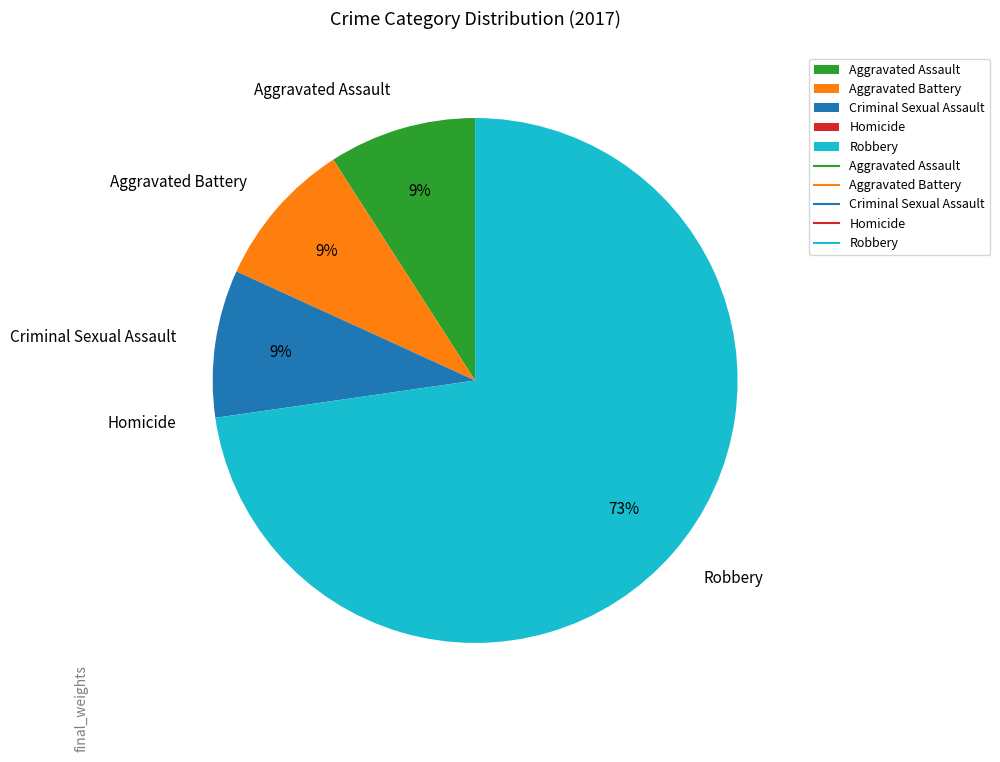

Is it true that Criminal Sexual Assault is 9% of the pie?

True